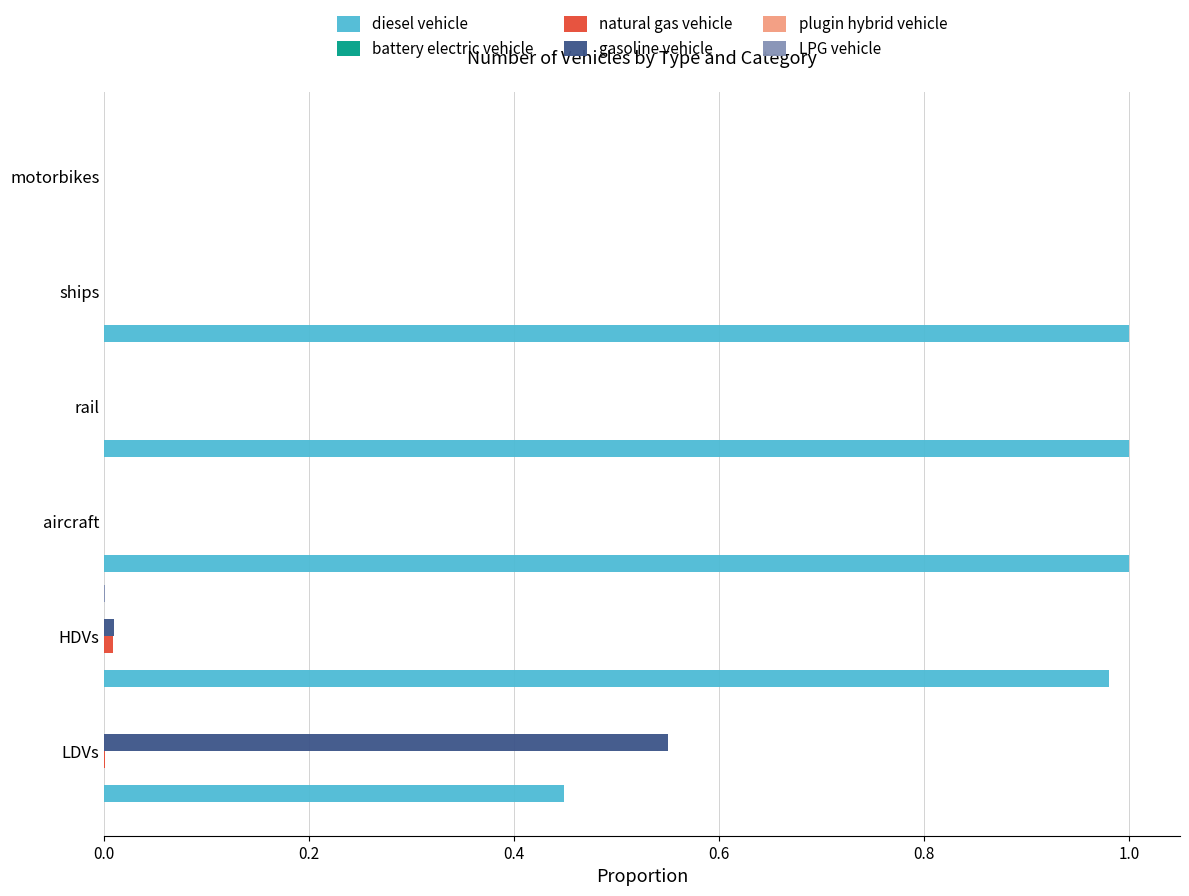

Which series changed the most between ships and motorbikes?

diesel vehicle